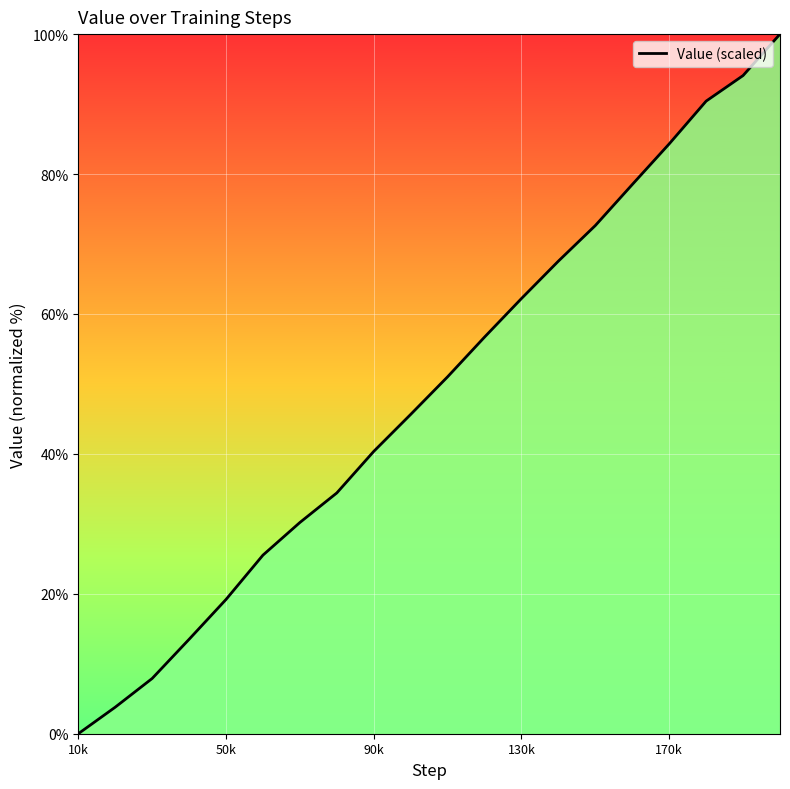

What is the maximum value shown in the chart?

100.0